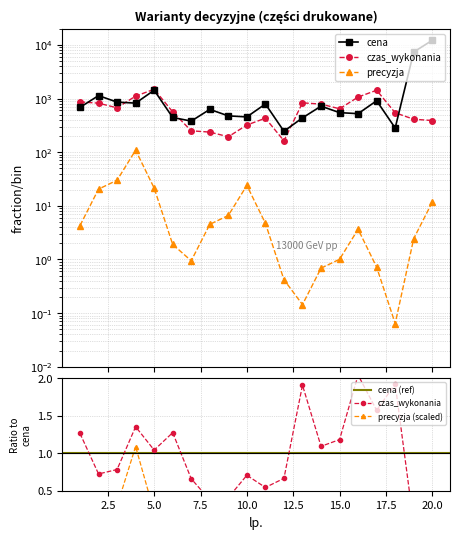

True or false: precyzja and cena intersect in this chart.

False